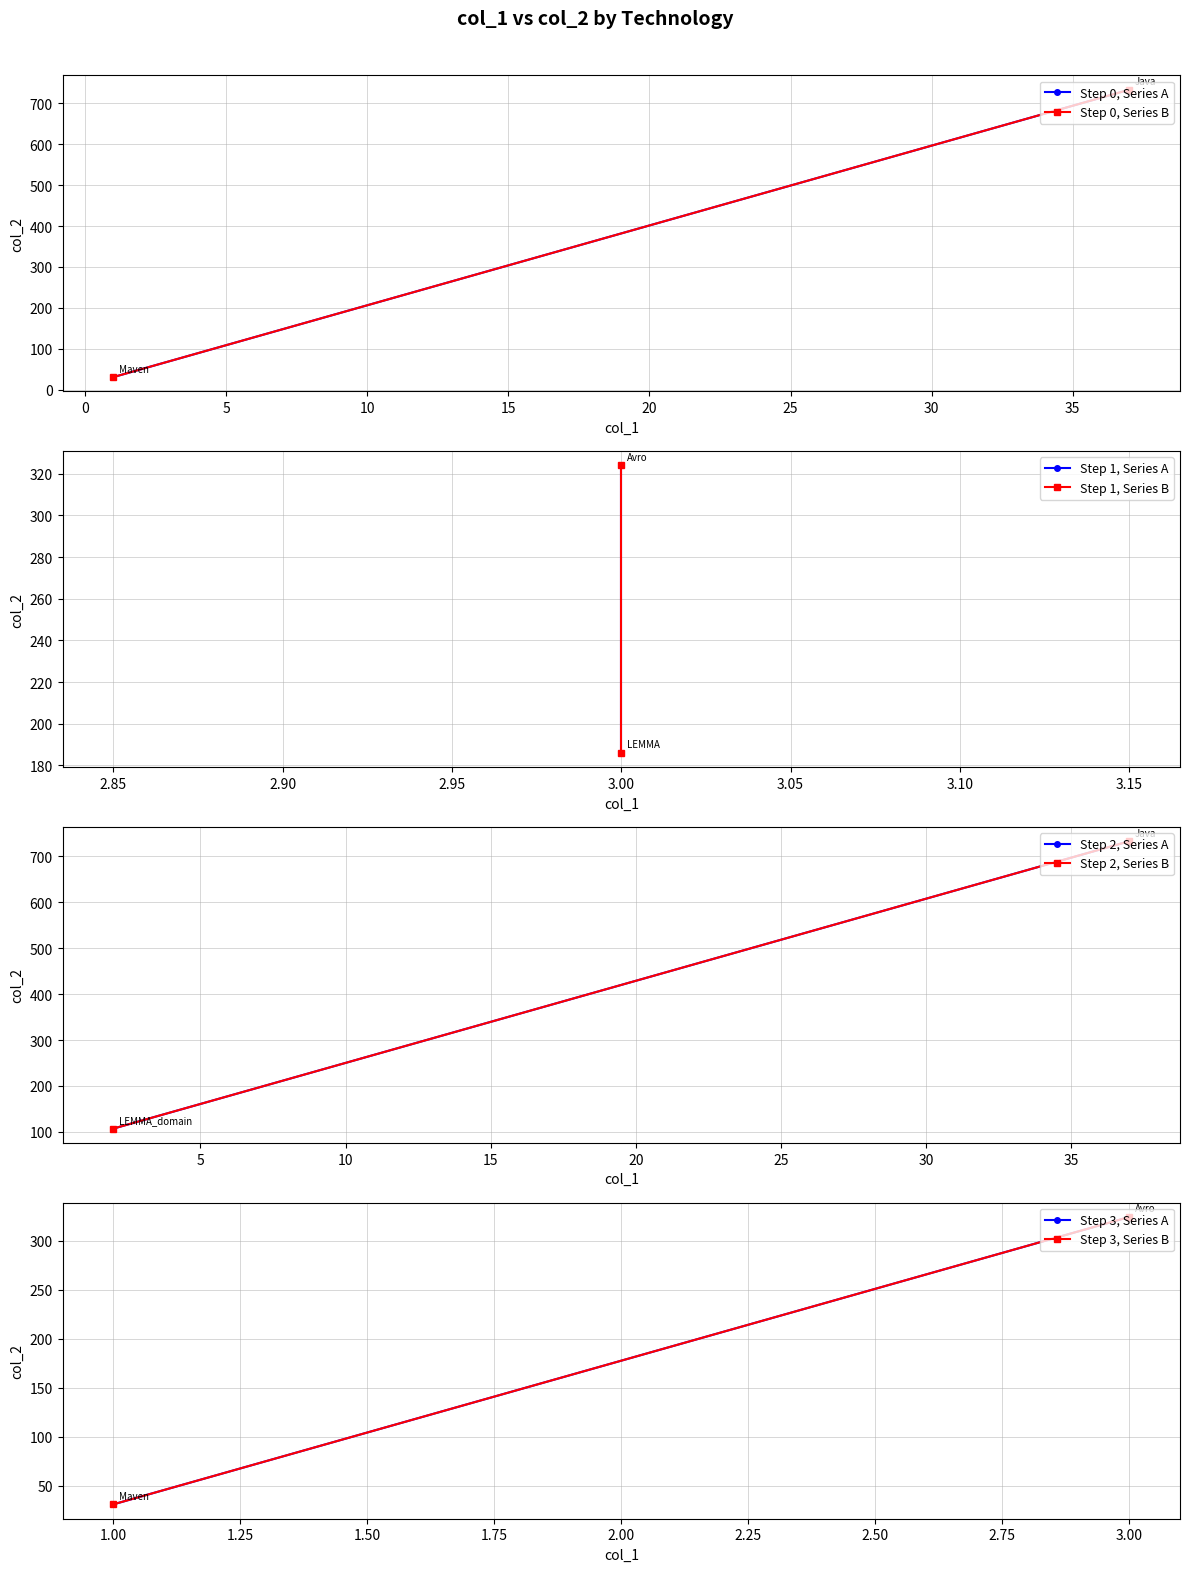

Where does the data first go above 186?

Java